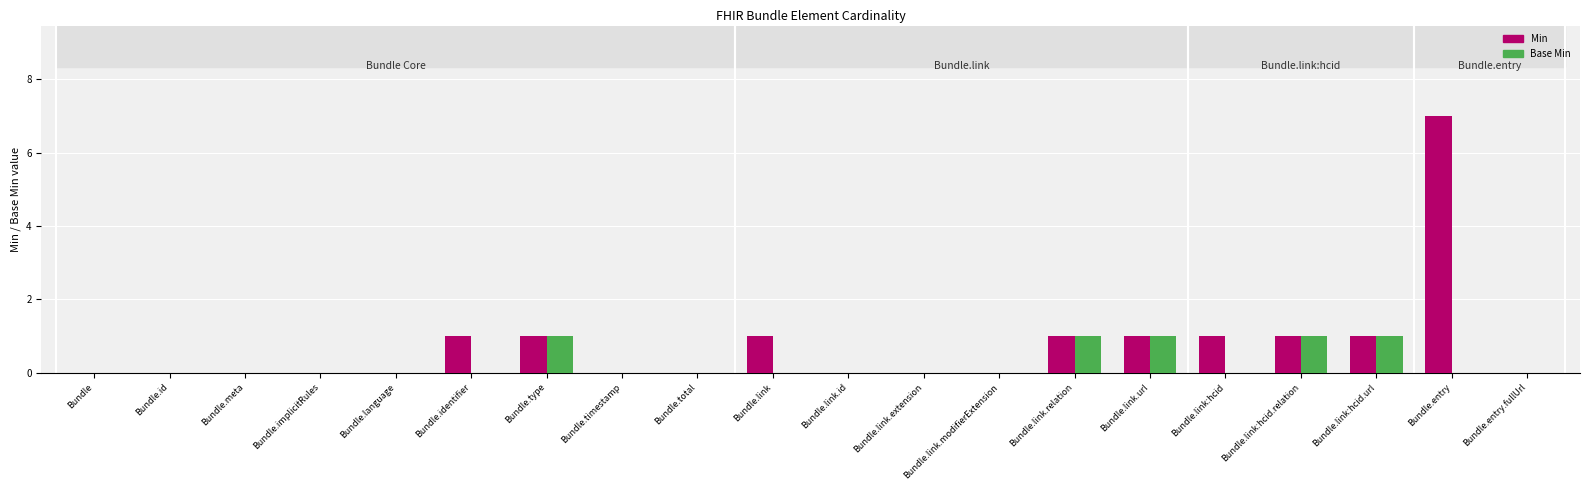

The Min series shows 1 at Bundle.link:hcid. True or false?

True